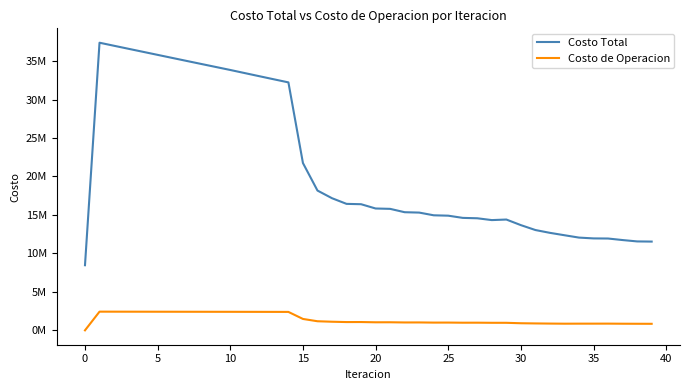

What is the label of the 15th point from the left?

14